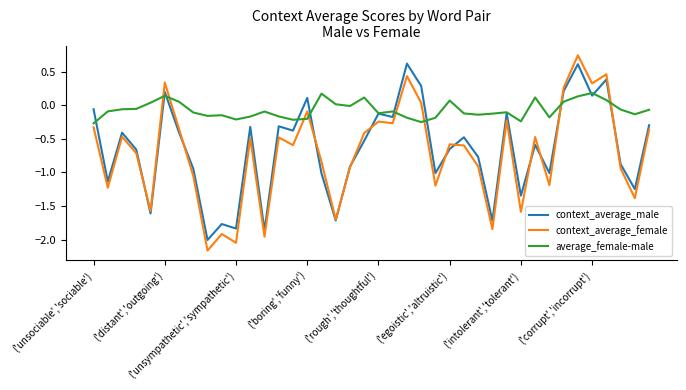

True or false: average_female-male and context_average_female intersect in this chart.

True